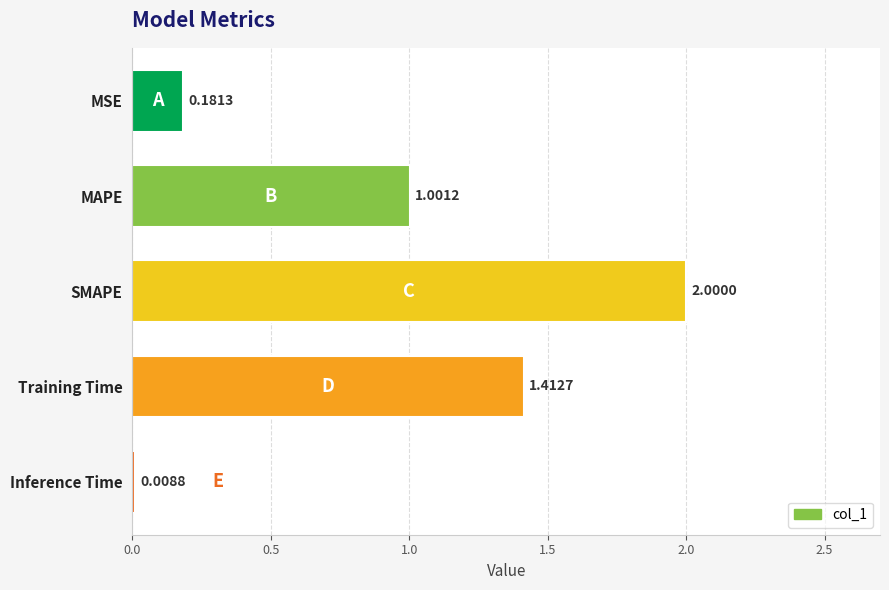

At which category does the chart reach its peak across all series?

SMAPE